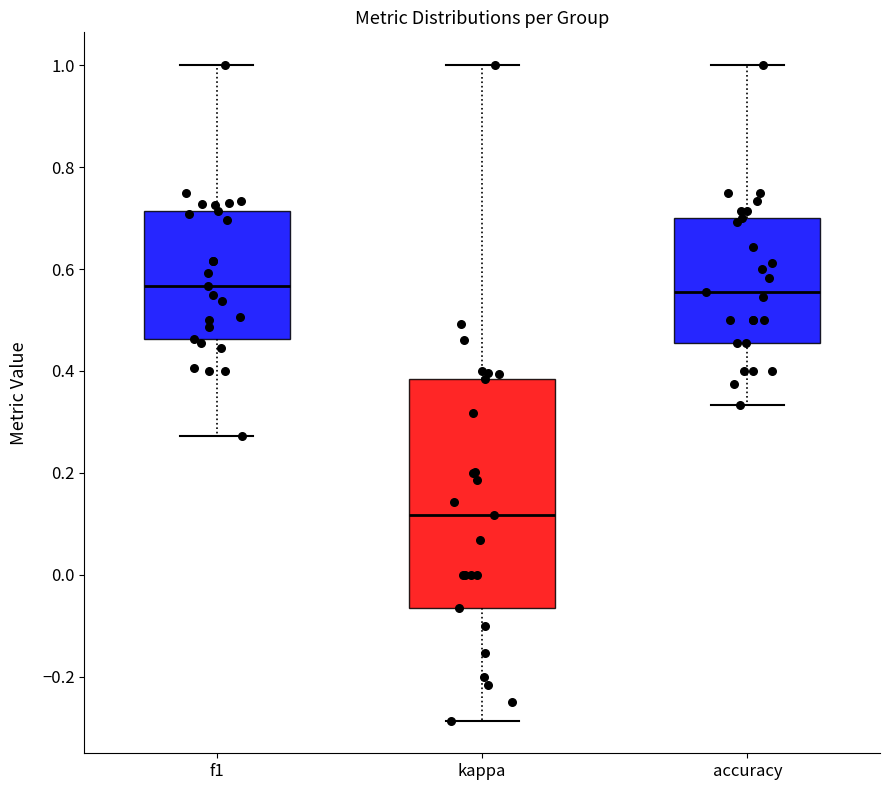

Comparing the boxes themselves (not the whiskers), which one is the tallest?

kappa